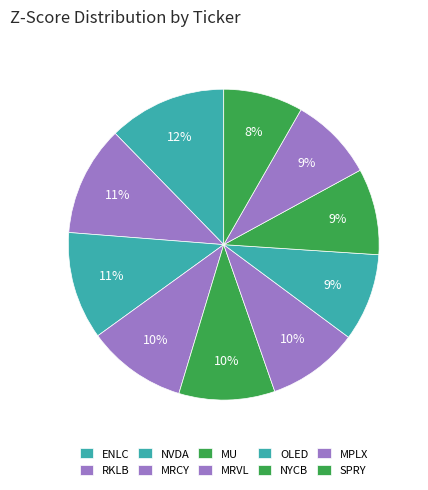

What percentage is NOT represented by NYCB?

91.0%